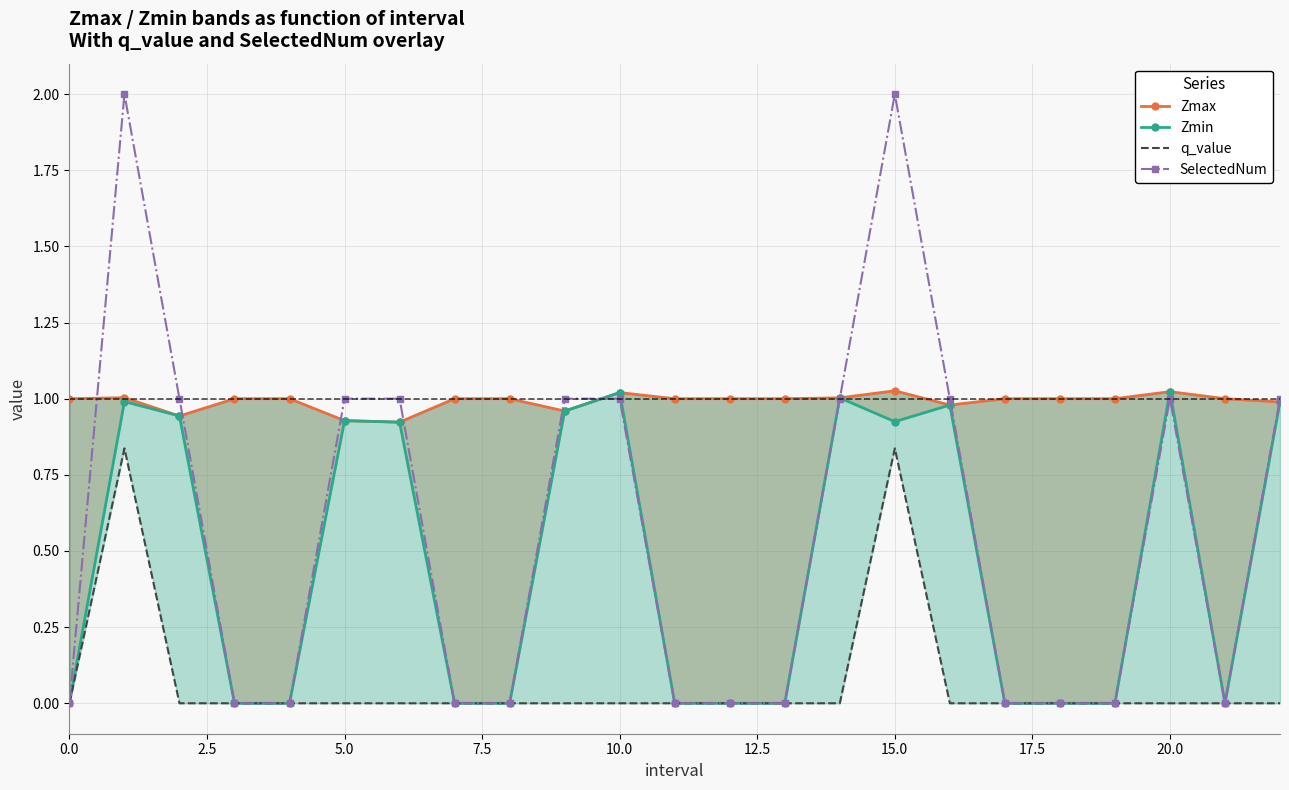

How many lines are shown in the chart?

4